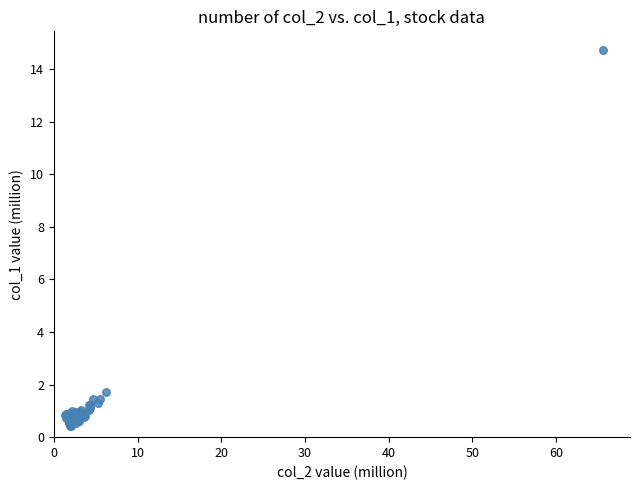

What Y value in the scatter plot is closest to 7?

1.7